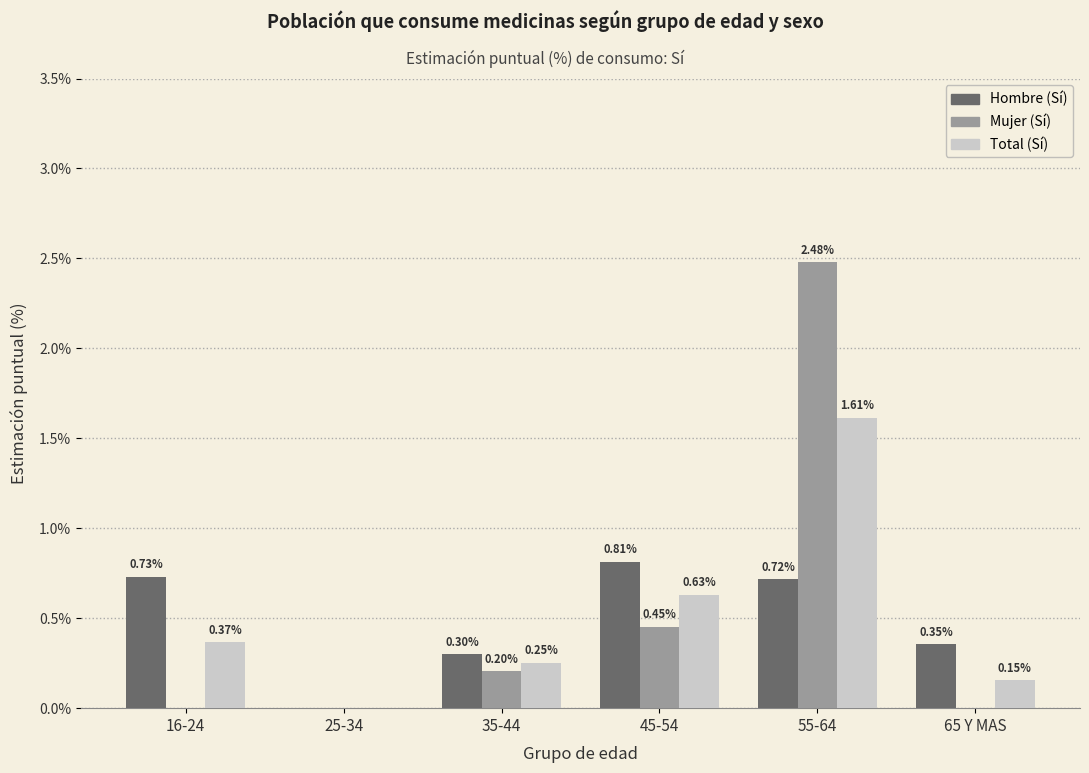

The value of Hombre (Sí) at 55-64 is 0.2. True or false?

False